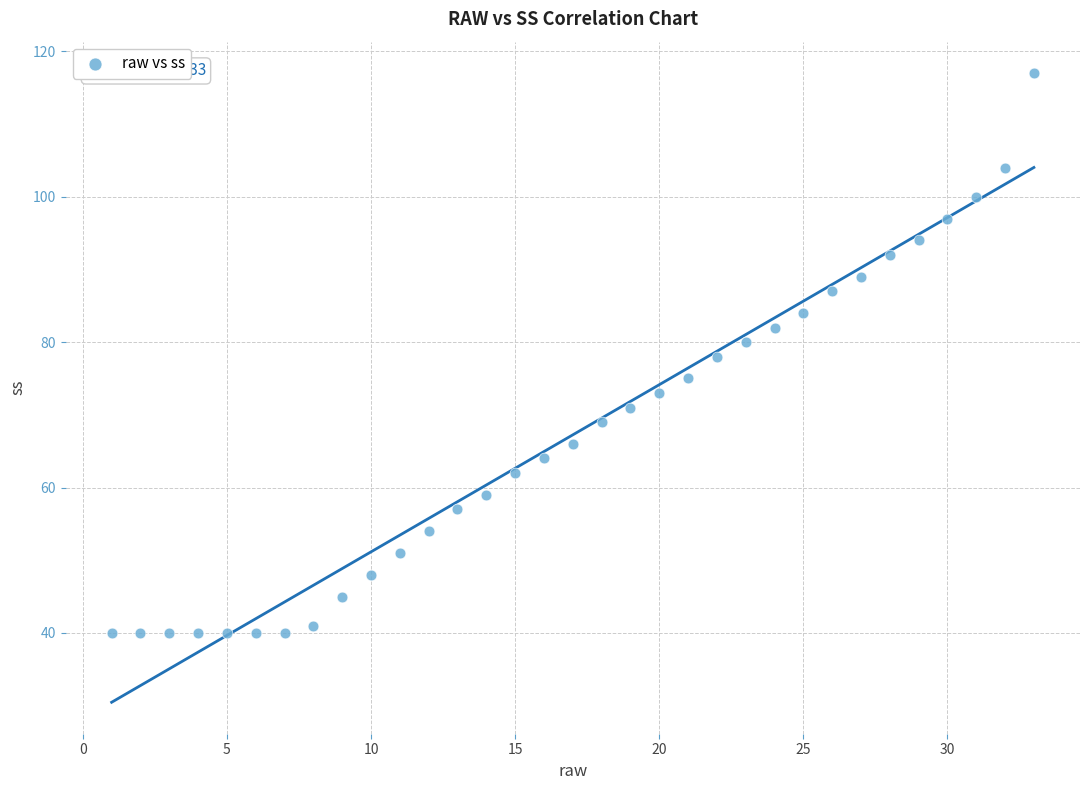

What is the range of X values (max minus min)?

32